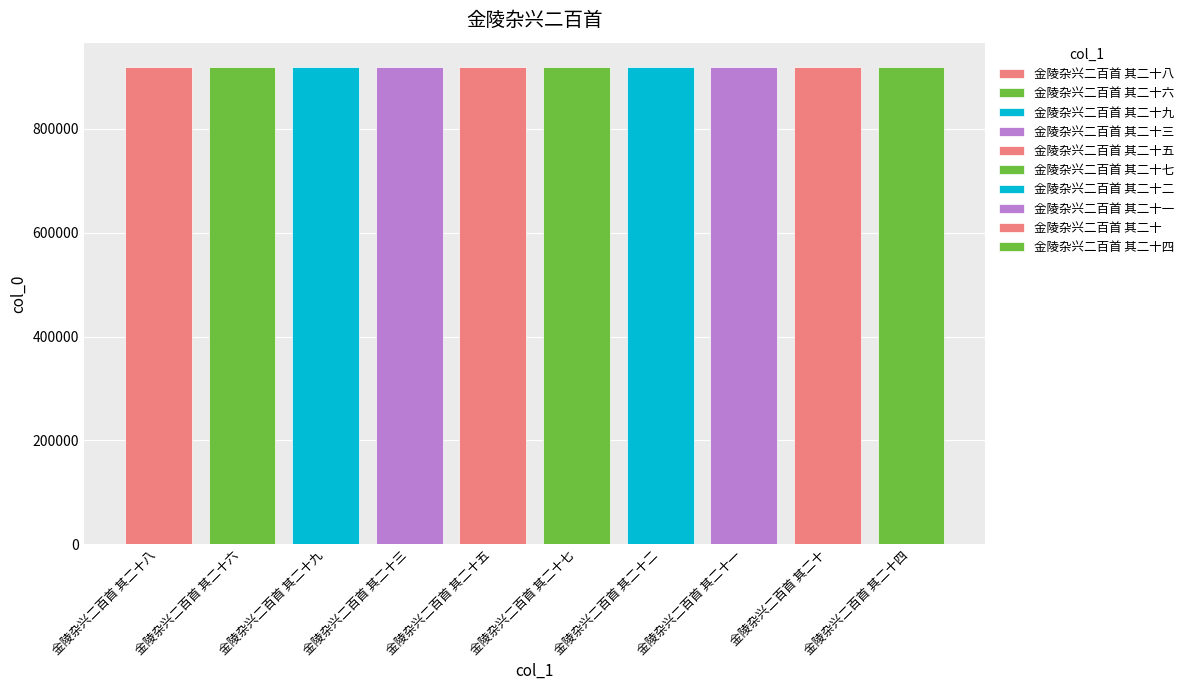

Read the value at 金陵杂兴二百首 其二十三, to the nearest 10.

919350